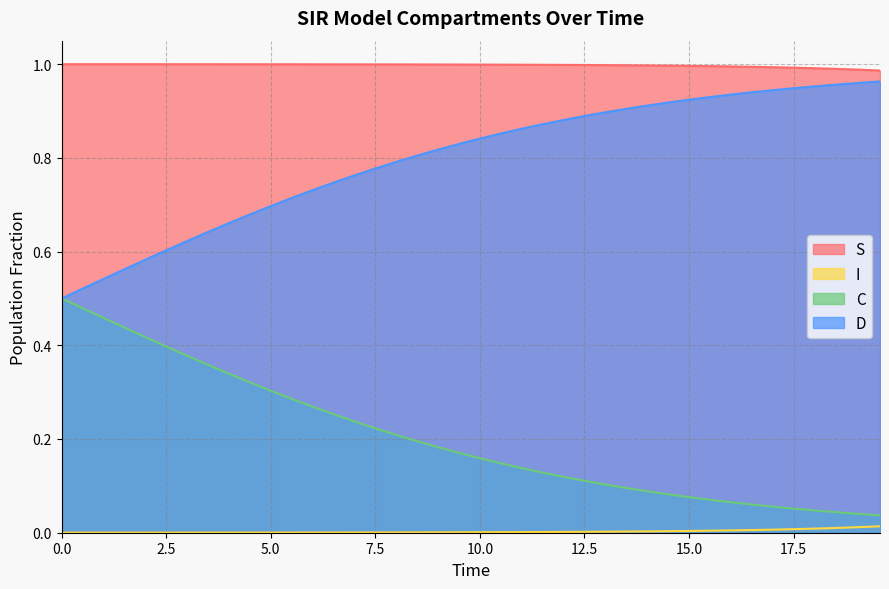

True or false: S and D cross at least once.

False